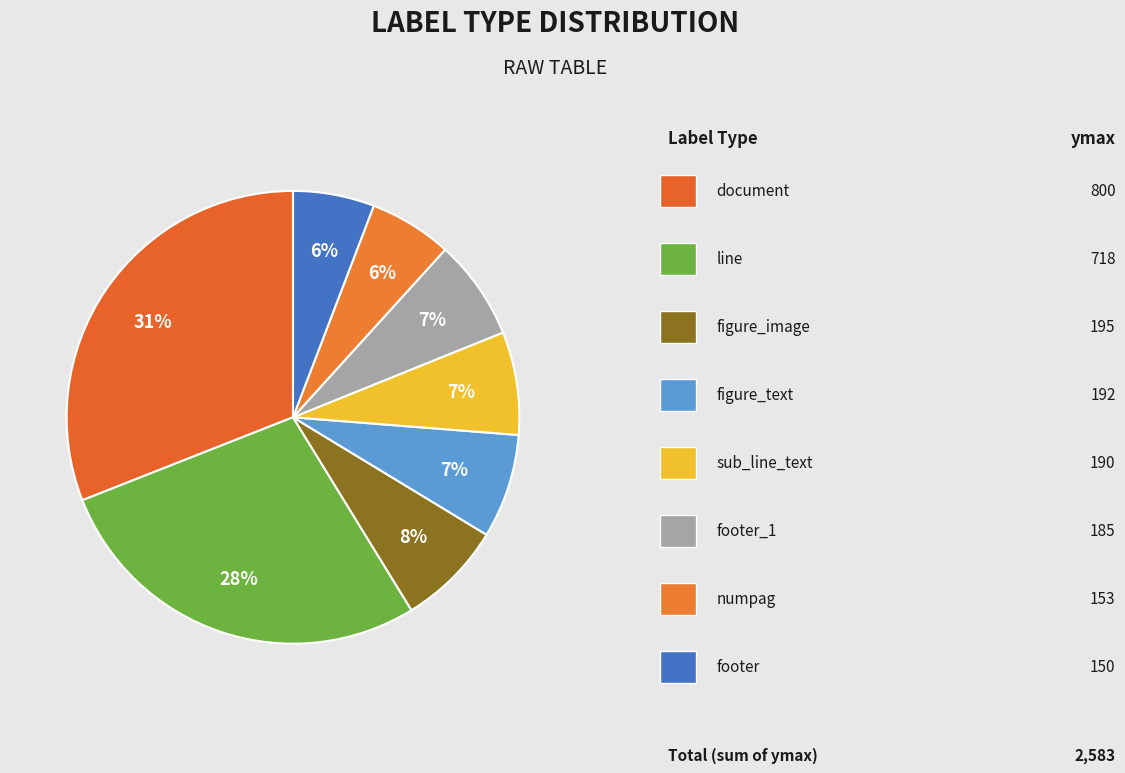

How many slices are in this pie chart?

8